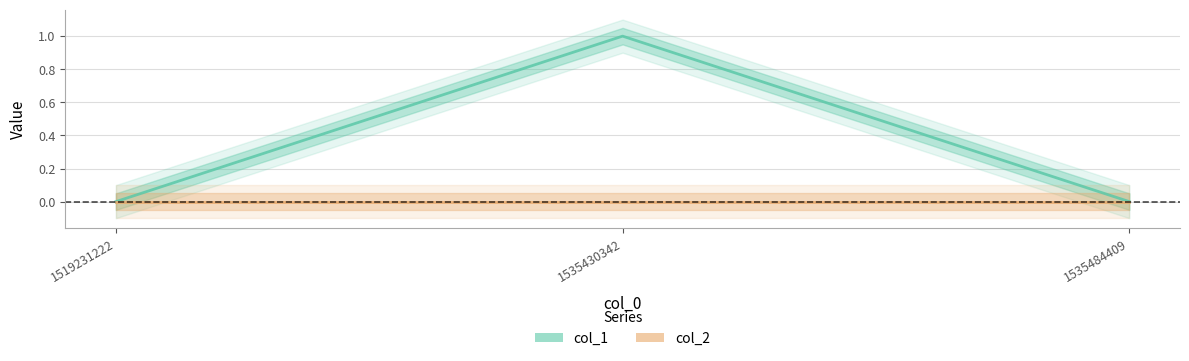

Reading left to right, transcribe all the data shown in this chart.

0	1	0